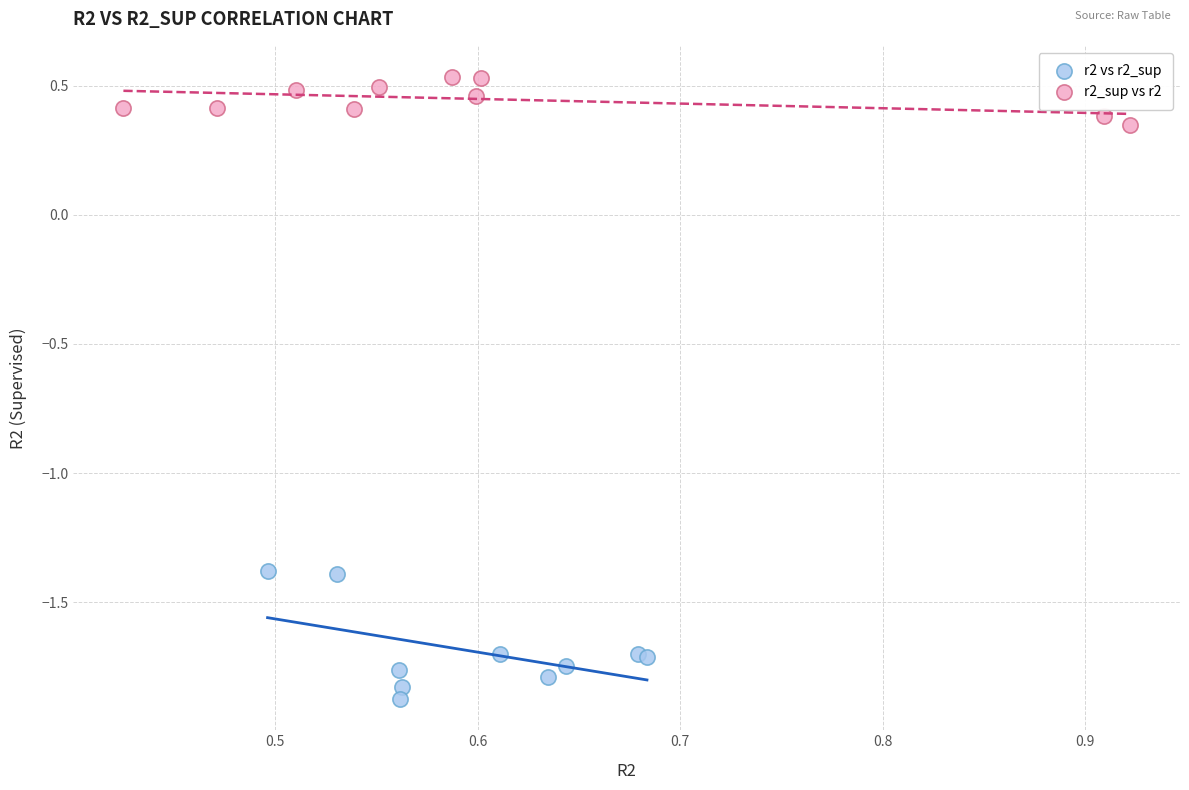

Which series has the largest Y range (max minus min)?

r2 vs r2_sup